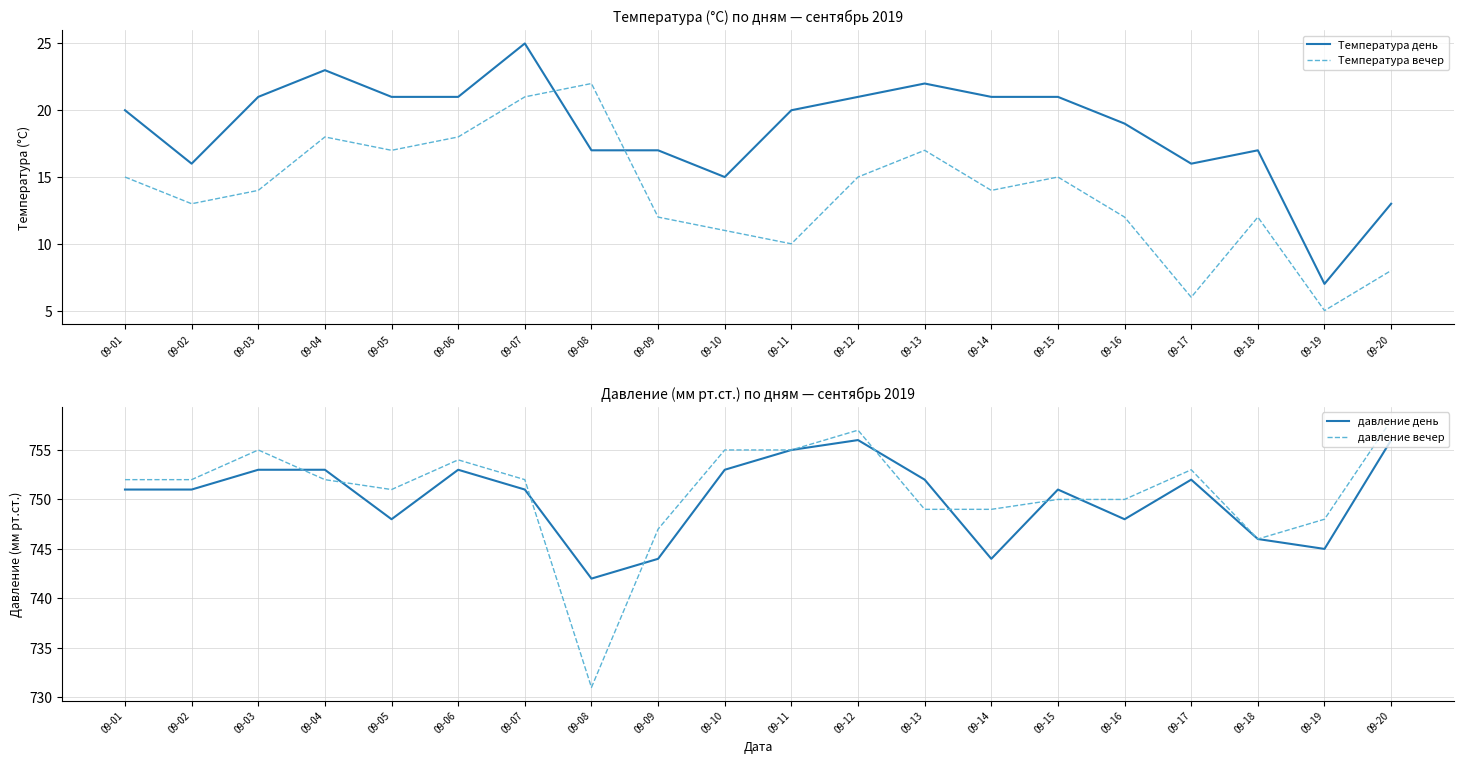

At how many categories does at least one series exceed 116?

20